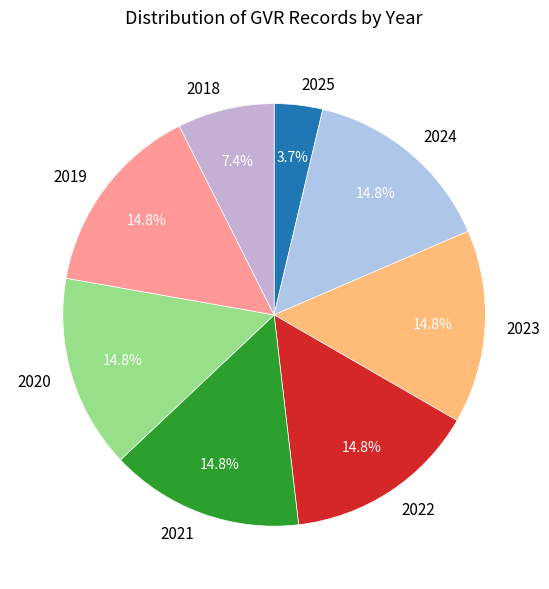

To the nearest percent, what percentage of the pie is 2024?

15%